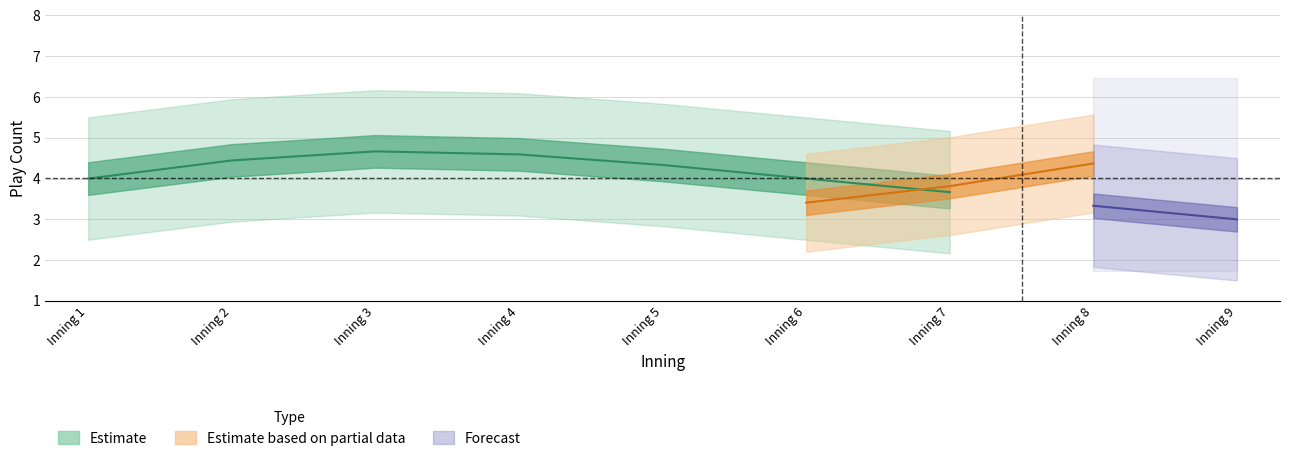

How many data points in top_innings are above 4?

14